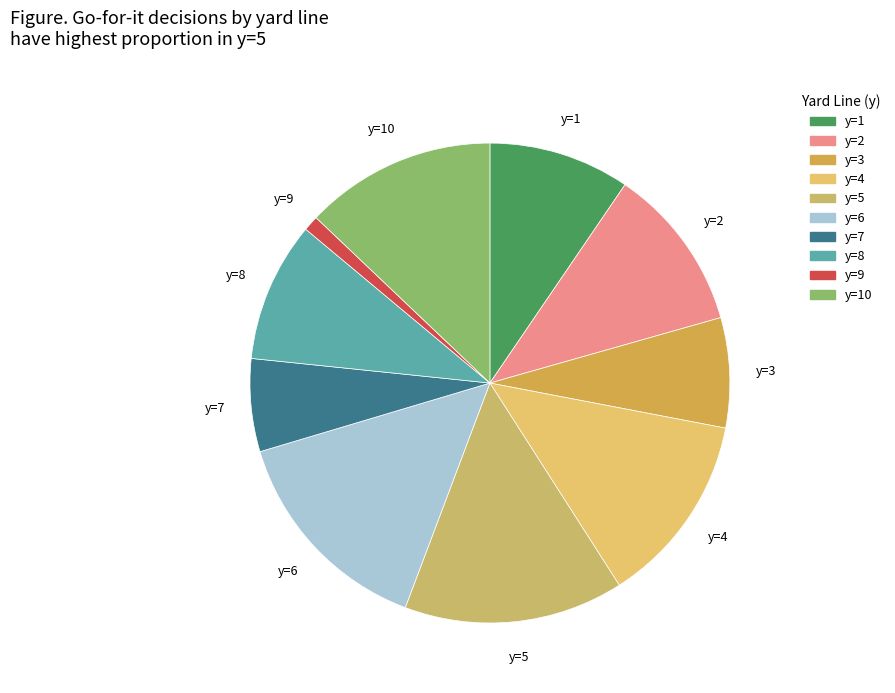

Which has a higher value, y=3 or y=2?

y=2